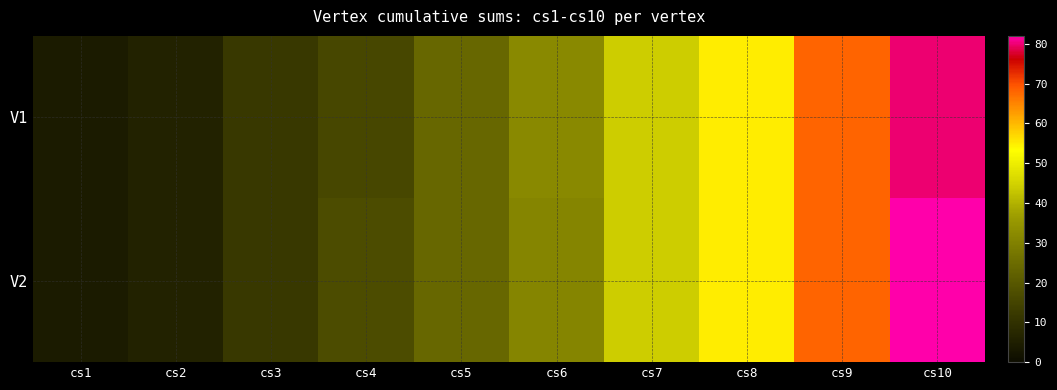

Rank the series at cs10 from lowest to highest value.

V1, V2